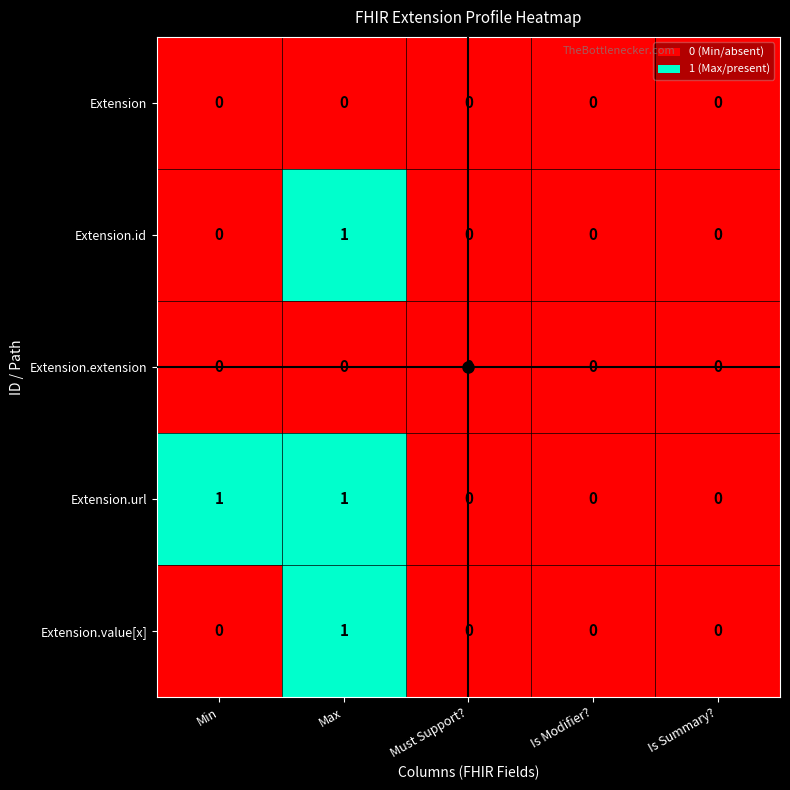

True or false: Extension.extension has a value of 0 at Max.

True